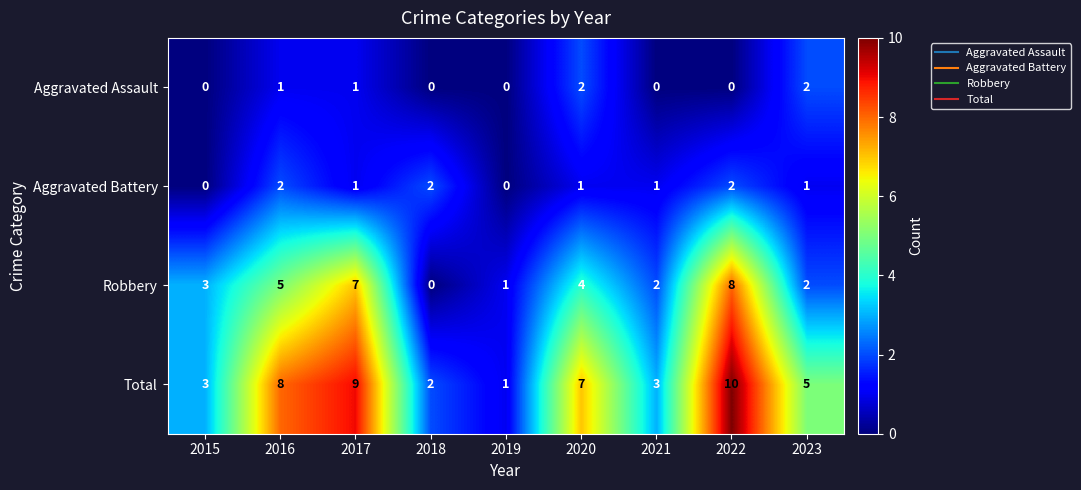

Is it true that Total equals 1 at 2019?

True